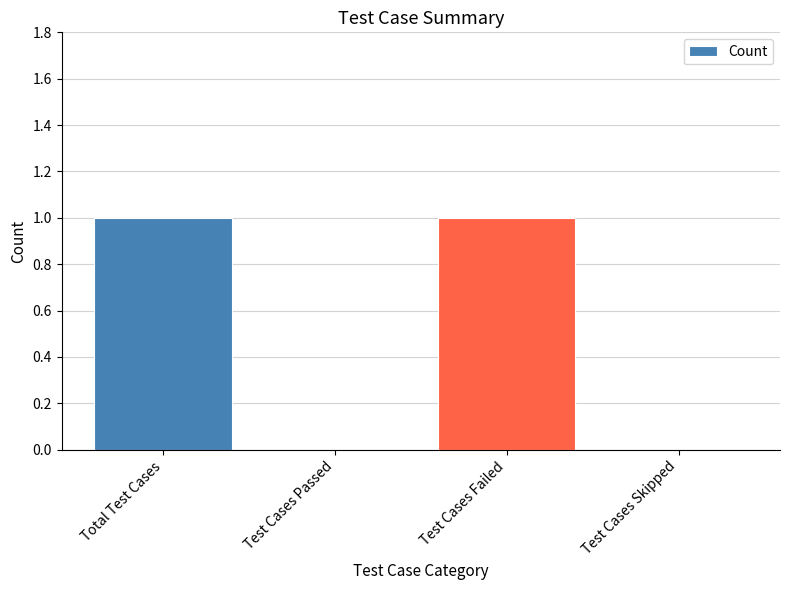

True or false: the data shows 0 at Total Test Cases.

False